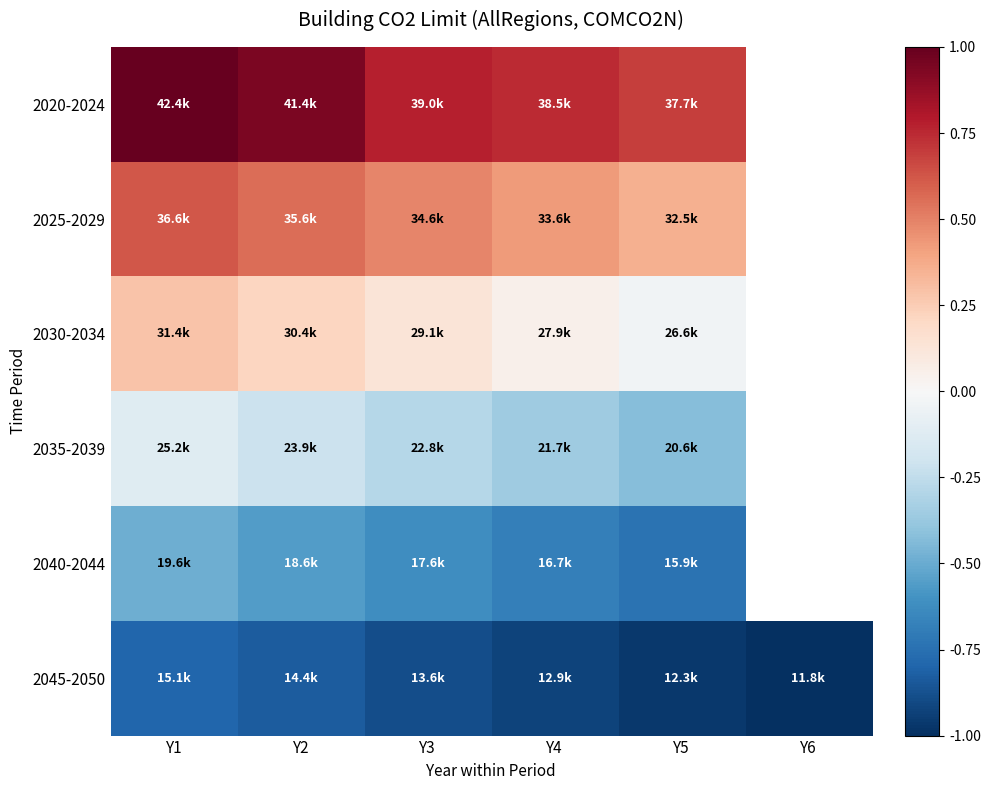

Is it true that 2025-2029 equals 0.3 at Y2?

False